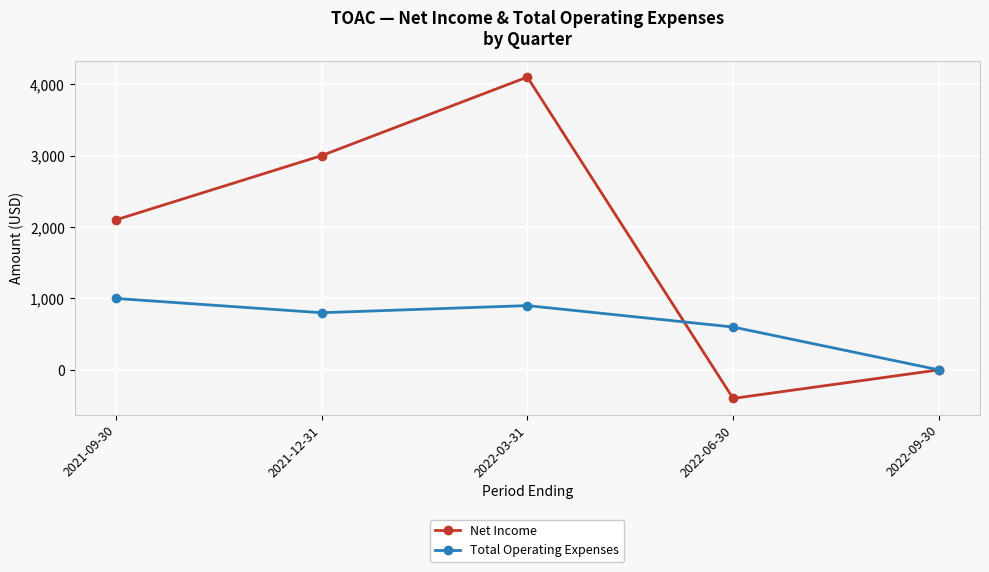

True or false: Net Income has a value of 2100 at 2021-09-30.

True